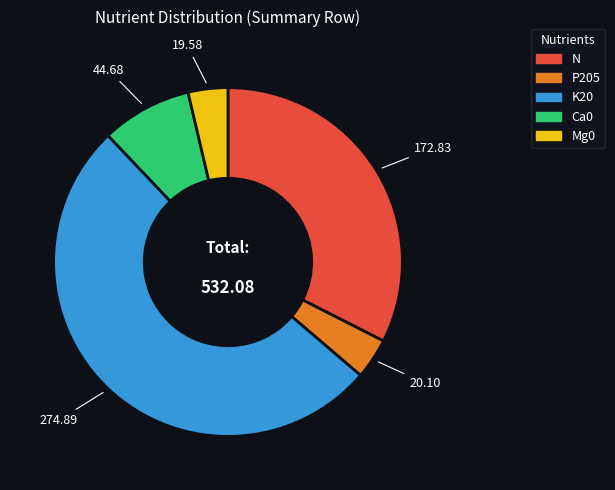

How many slices are in this pie chart?

5